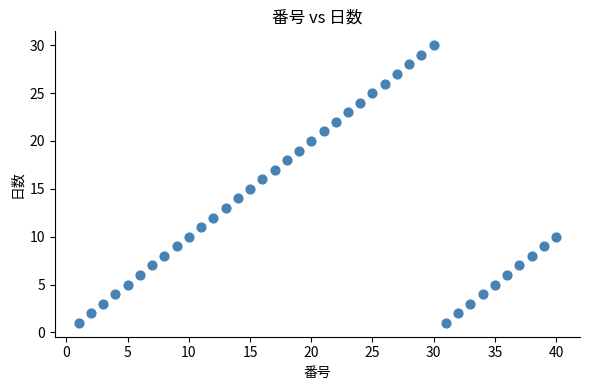

What is the range of Y values (max minus min)?

29